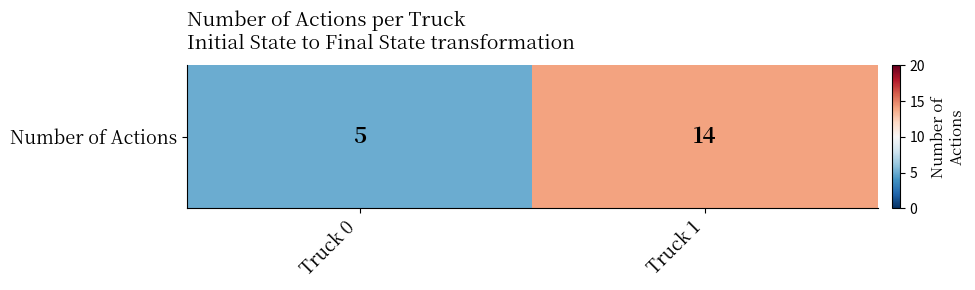

Reading left to right, list all the values displayed in this chart.

Truck 0=5	Truck 1=14